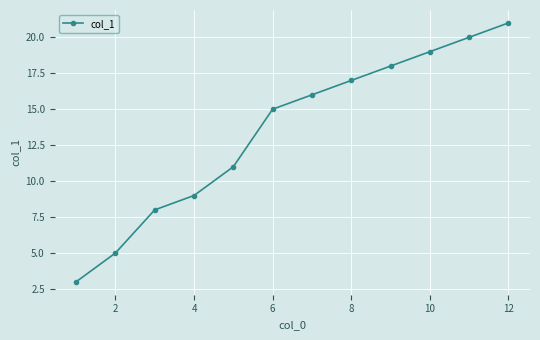

What is the difference between the maximum and minimum values?

18